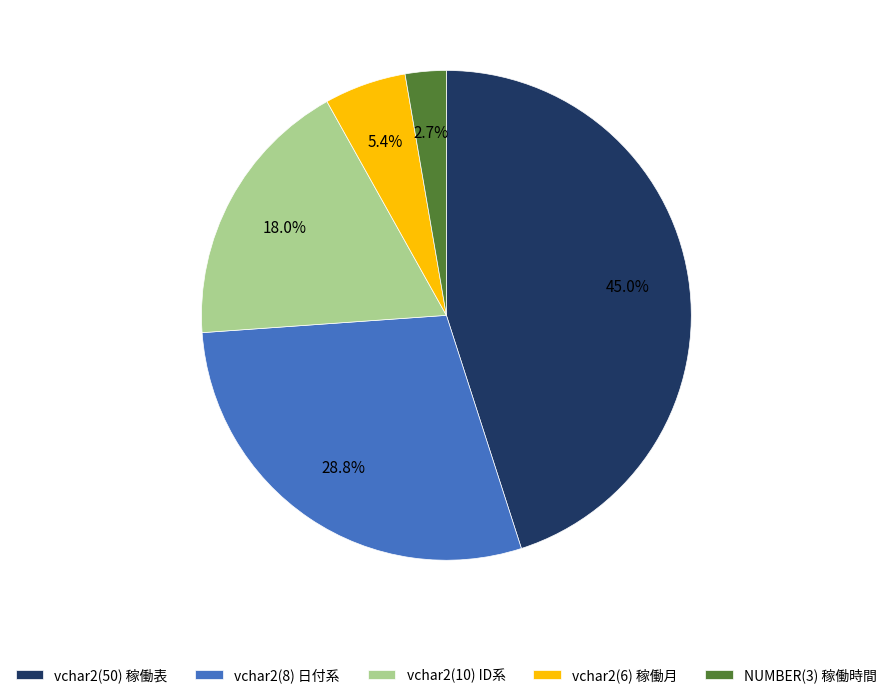

What is the total percentage of vchar2(10) ID系 and vchar2(8) 日付系?

46.8%